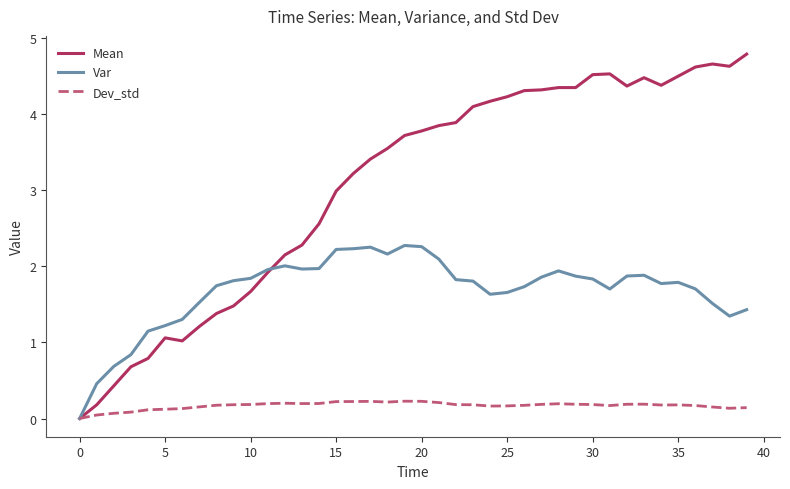

Which series has the widest spread of values?

Mean